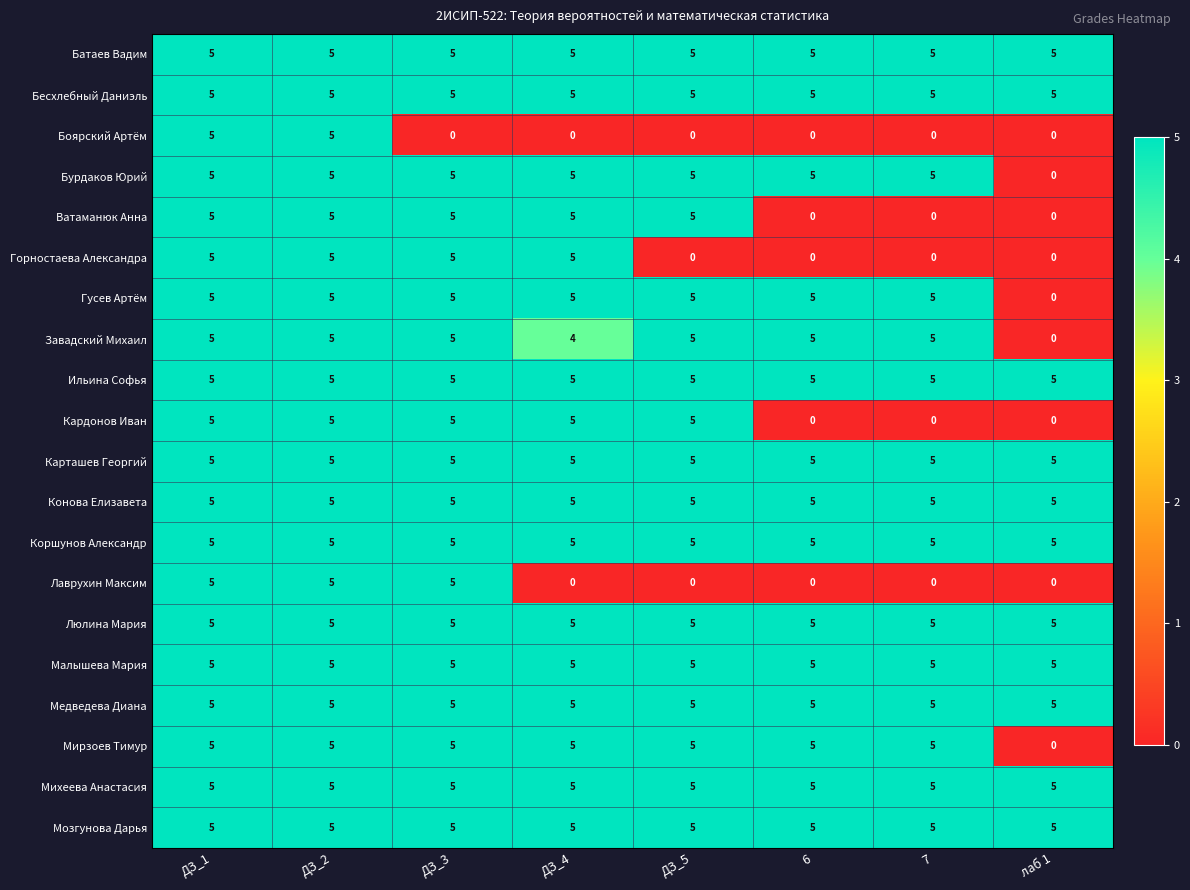

At how many categories does at least one series exceed 0?

8